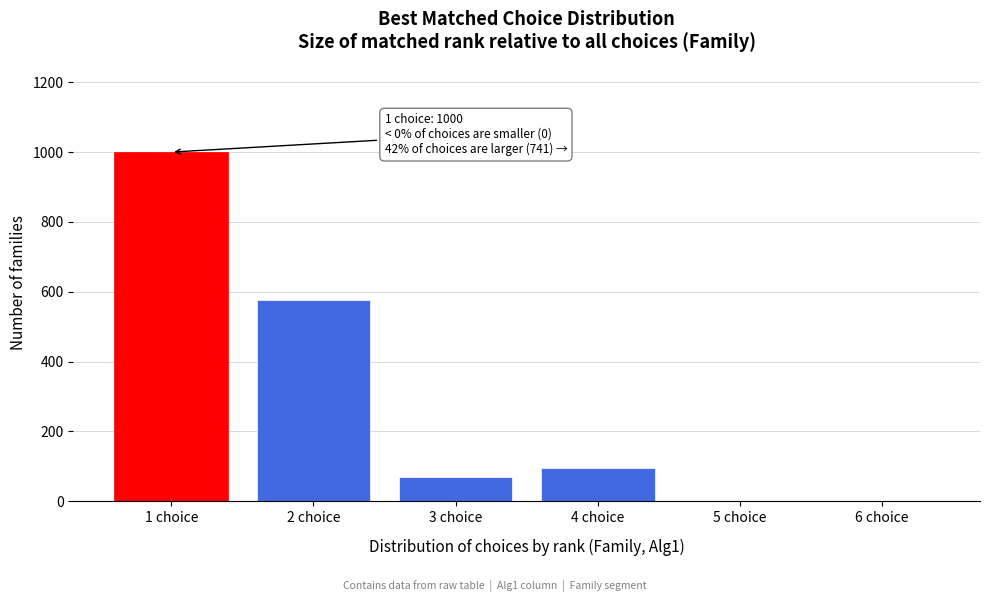

What is the sum of all values?

1741